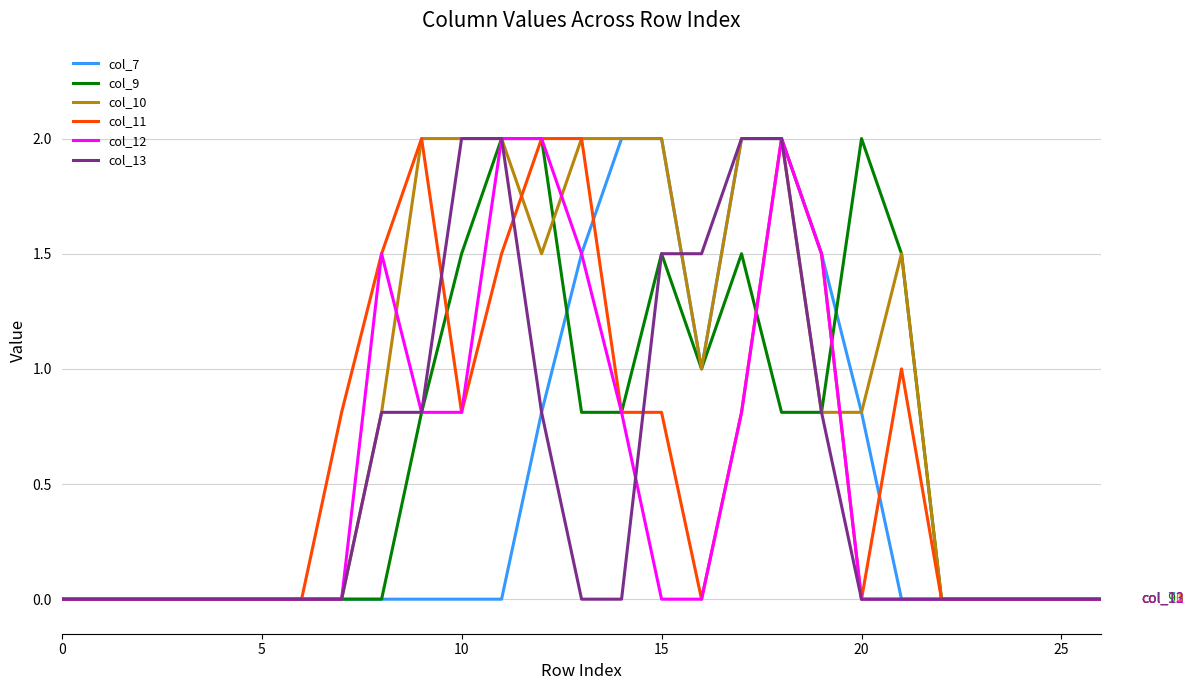

Which series has the largest total across all categories?

col_10